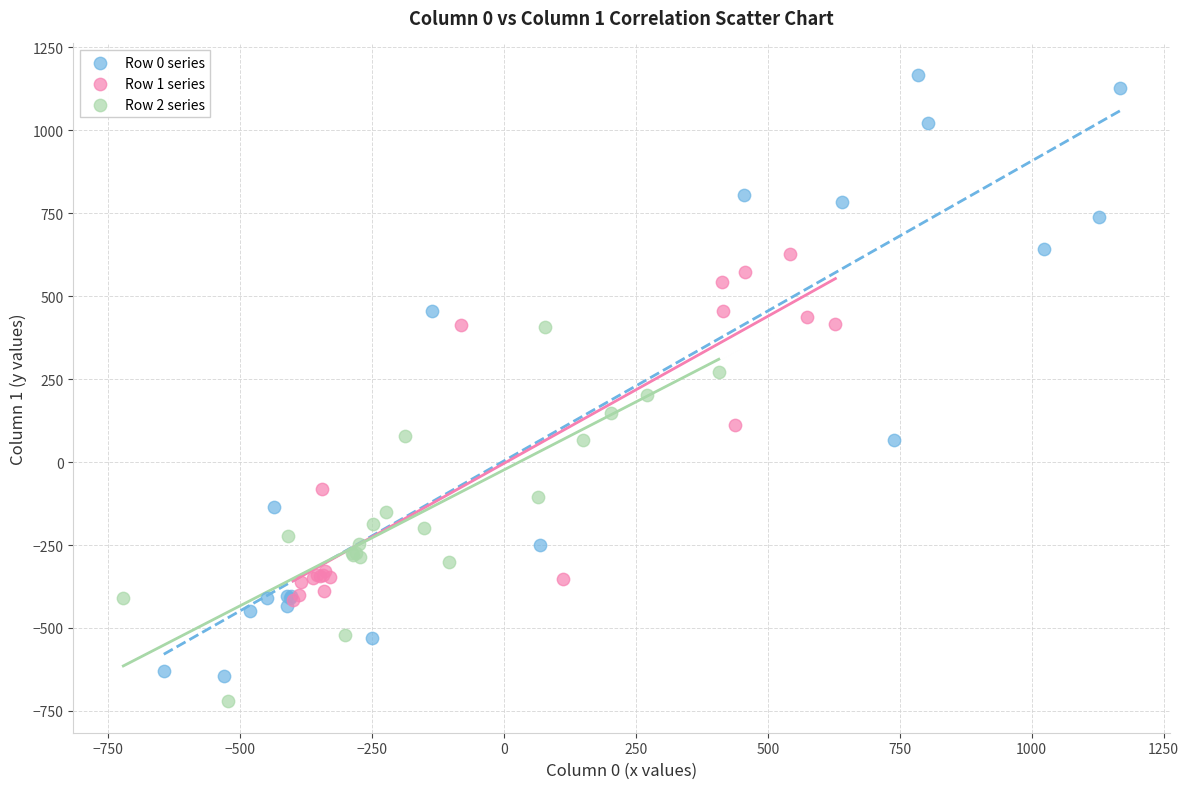

Which series reaches the maximum Y coordinate?

Row 0 series